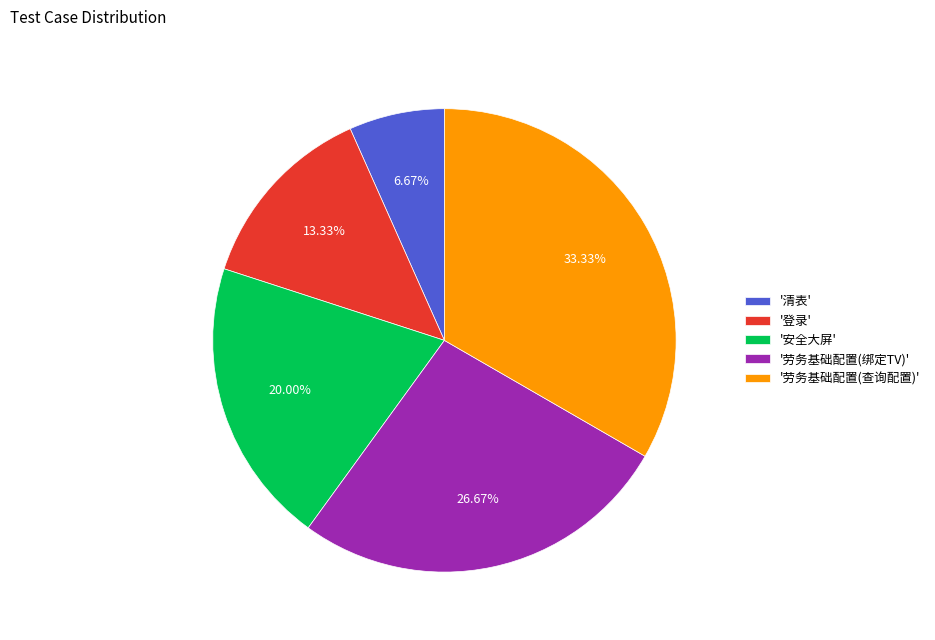

Combined, do '劳务基础配置(绑定TV)' and '劳务基础配置(查询配置)' account for over 50%?

Yes